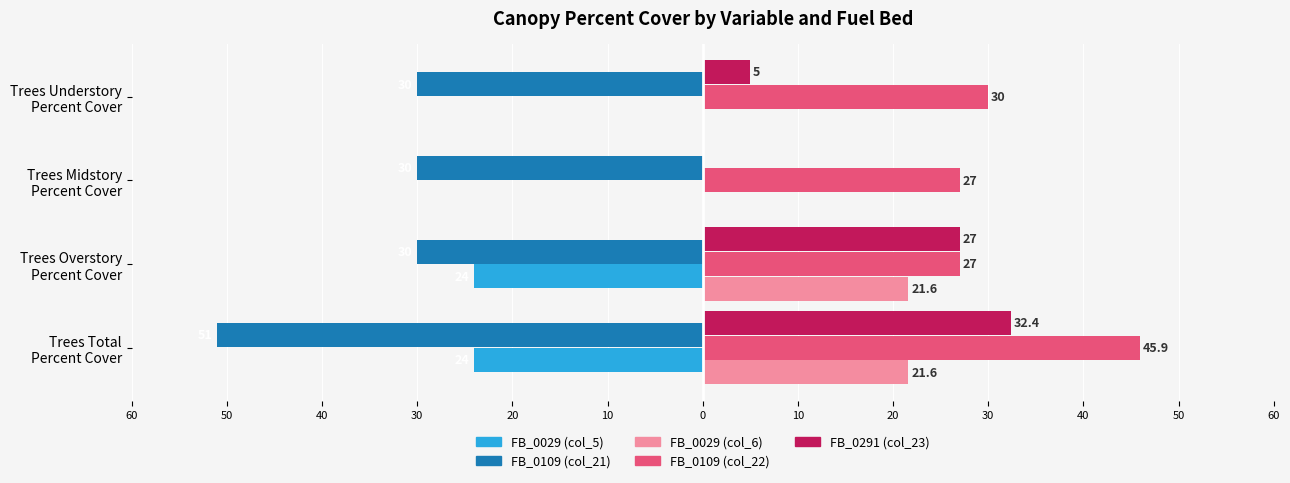

What is the value of the FB_0291 (col_23) bar at the 4th from the left?

5.0